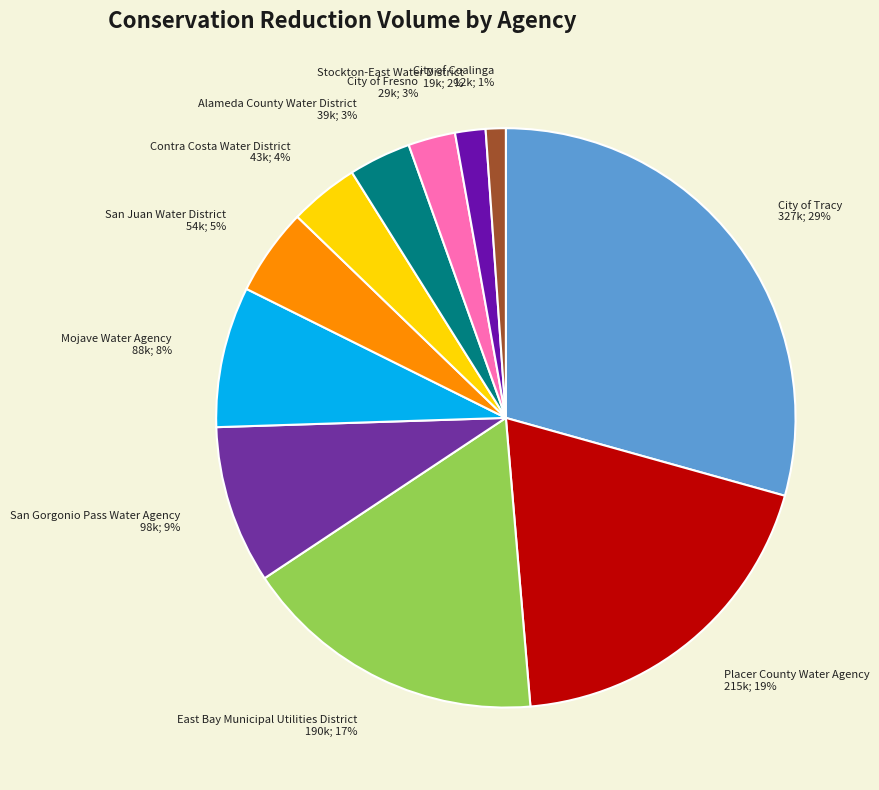

Does any single category account for the majority?

No